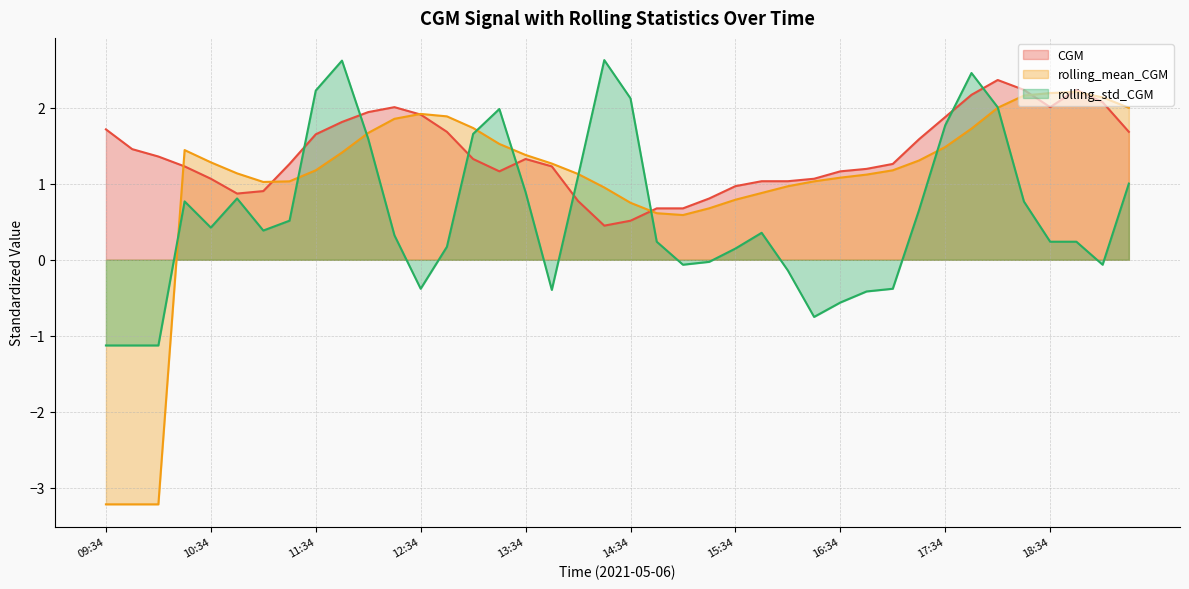

Which category has the lowest value in the rolling_mean_CGM series?

09:34